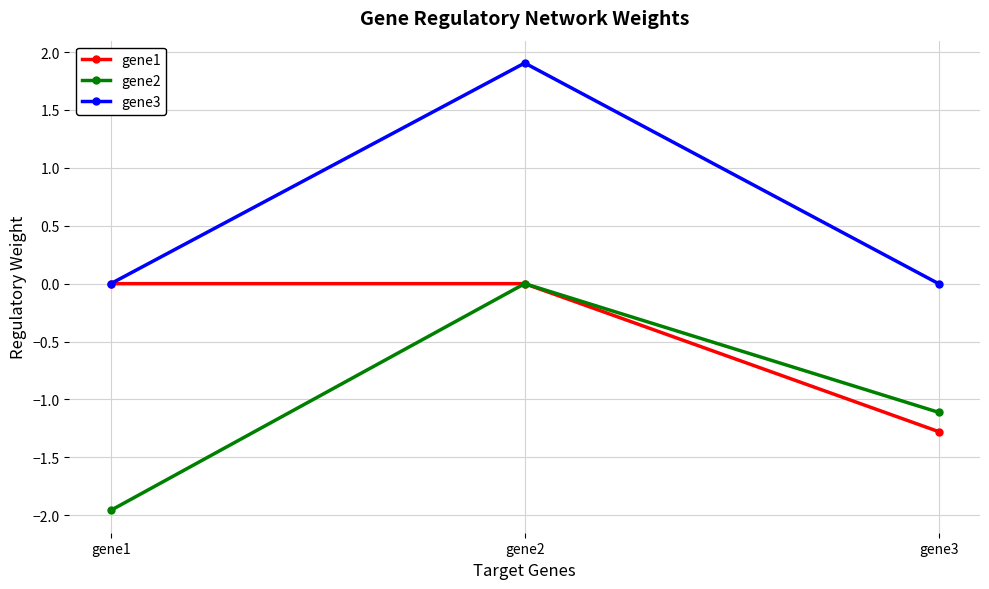

List the series in order of their overall mean, lowest first.

gene2, gene1, gene3